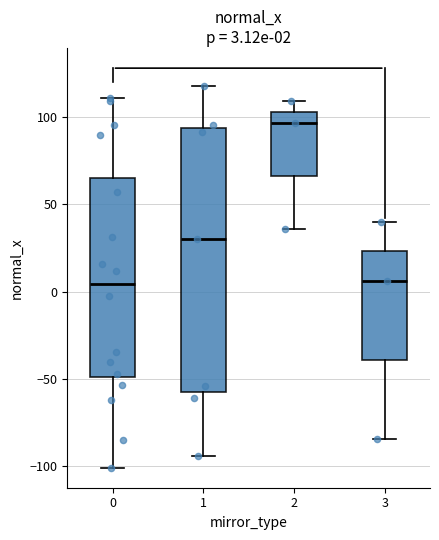

Which box is the tallest, from its lower edge to its upper edge?

1